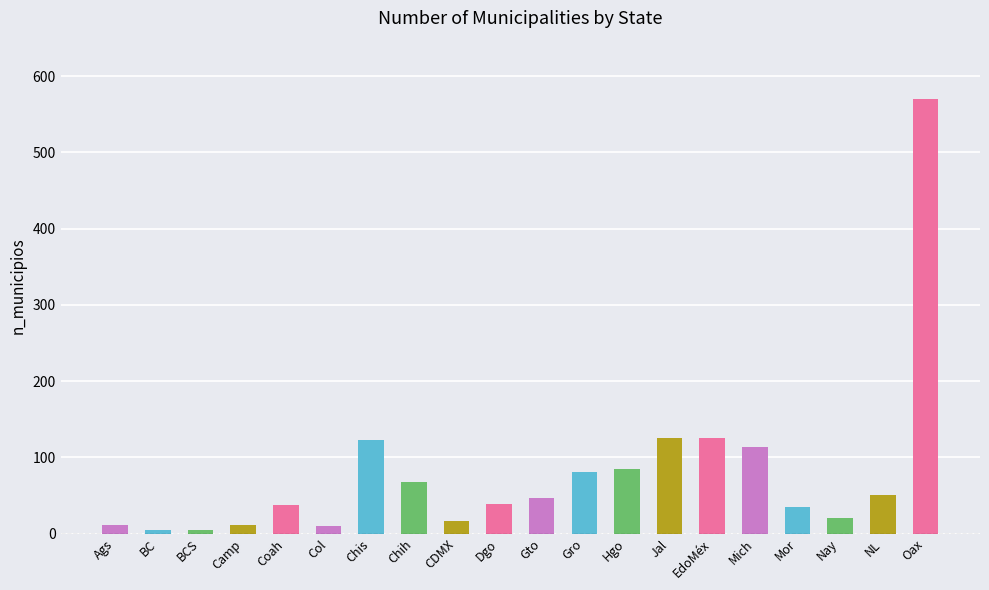

Between CDMX and NL, which is larger?

NL